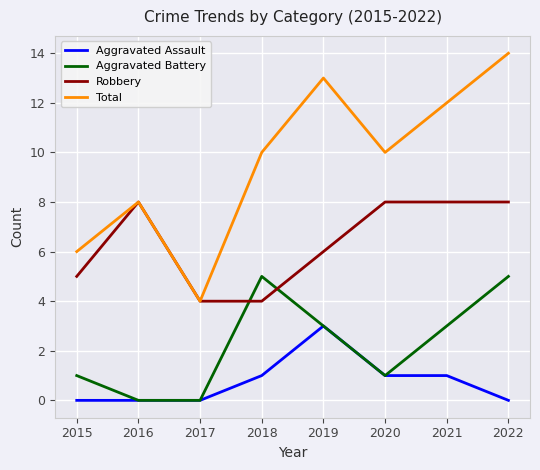

True or false: Robbery and Aggravated Assault cross at least once.

False